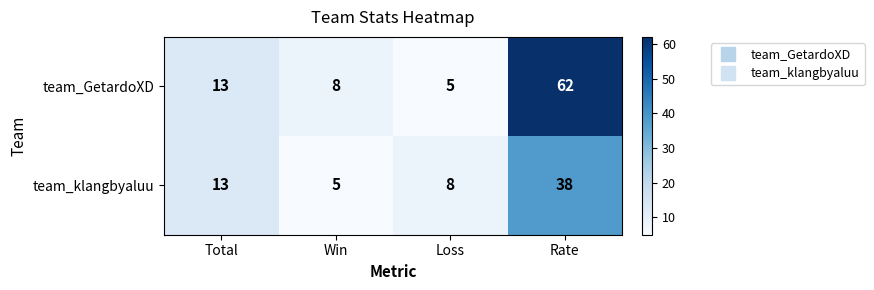

Rank the series by their average value, from lowest to highest.

team_klangbyaluu, team_GetardoXD